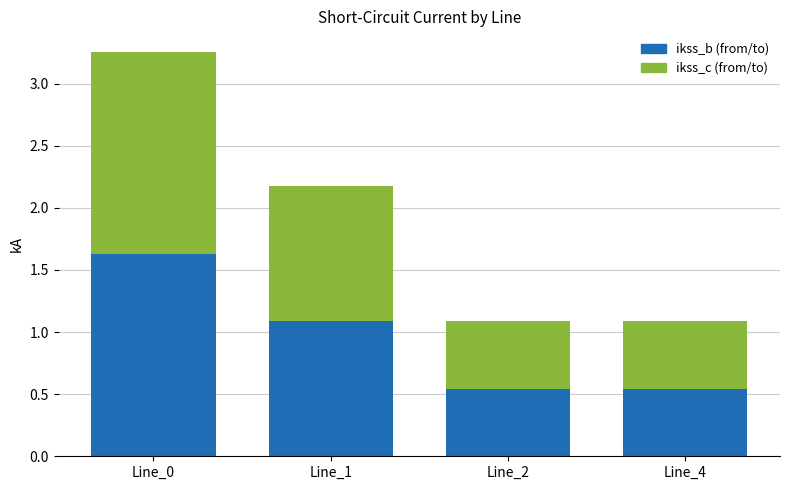

Which has a higher value, Line_2 or Line_1?

Line_1